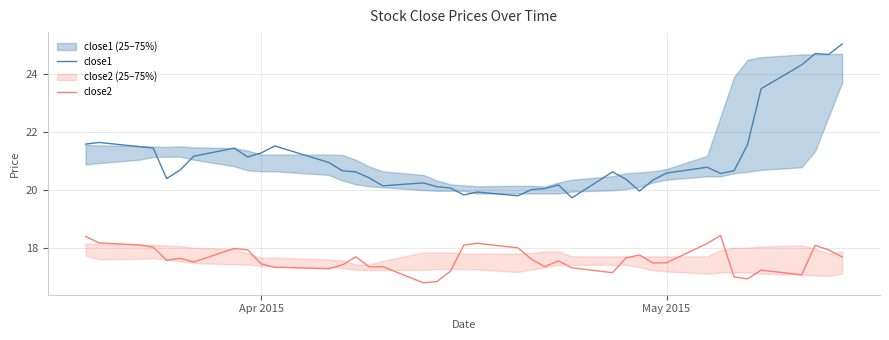

At how many categories does at least one series exceed 18?

40